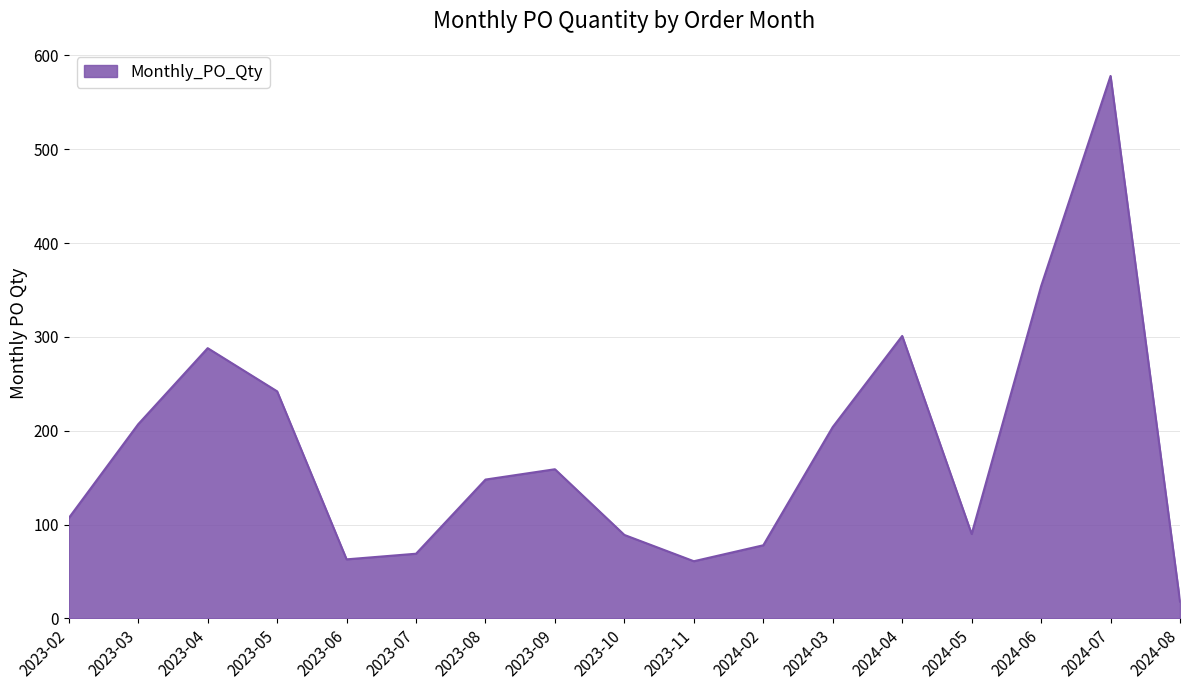

How many interior local valleys (lower than both neighbors) does the data have?

3